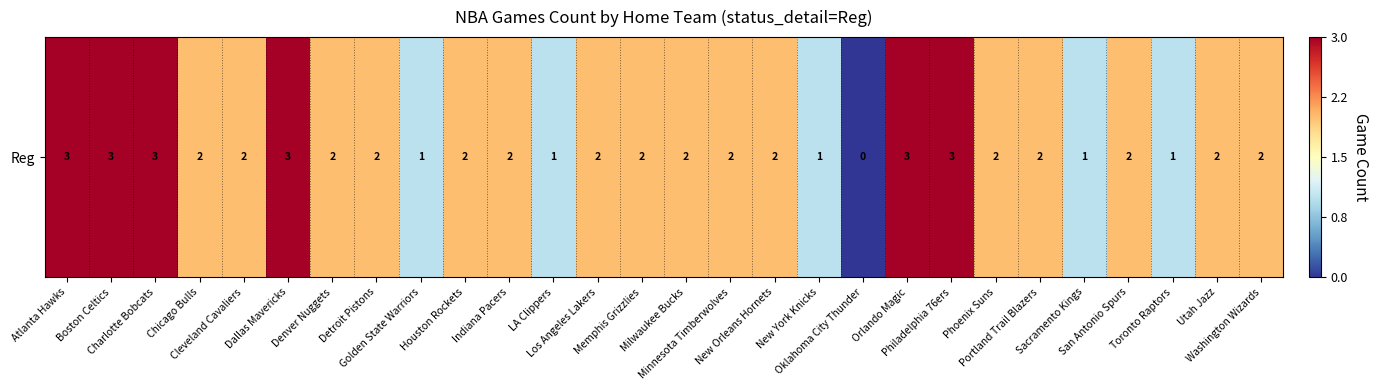

What is the greatest value displayed?

3